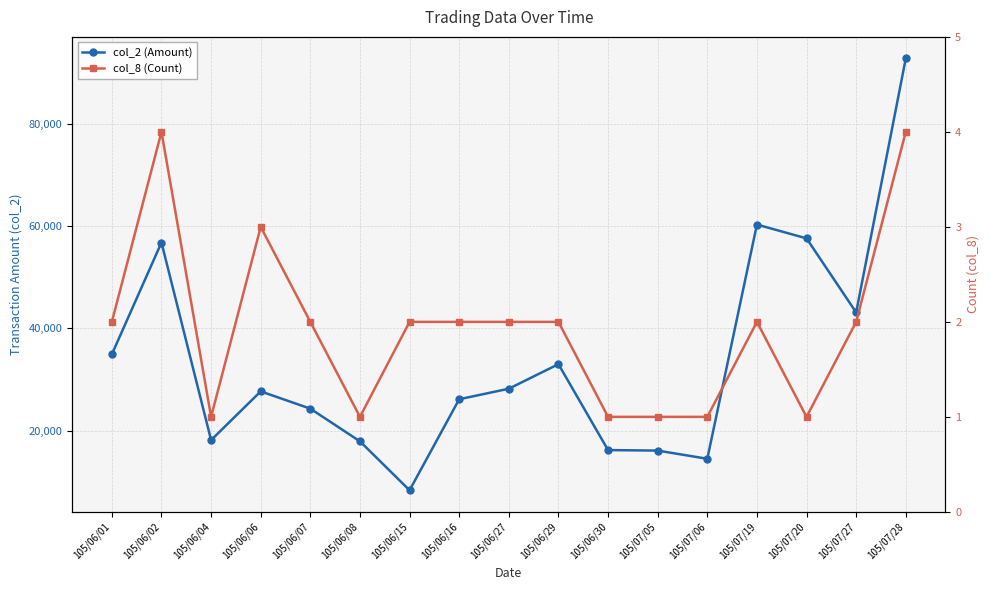

What is the difference between the highest and lowest values at 105/06/01?

34918